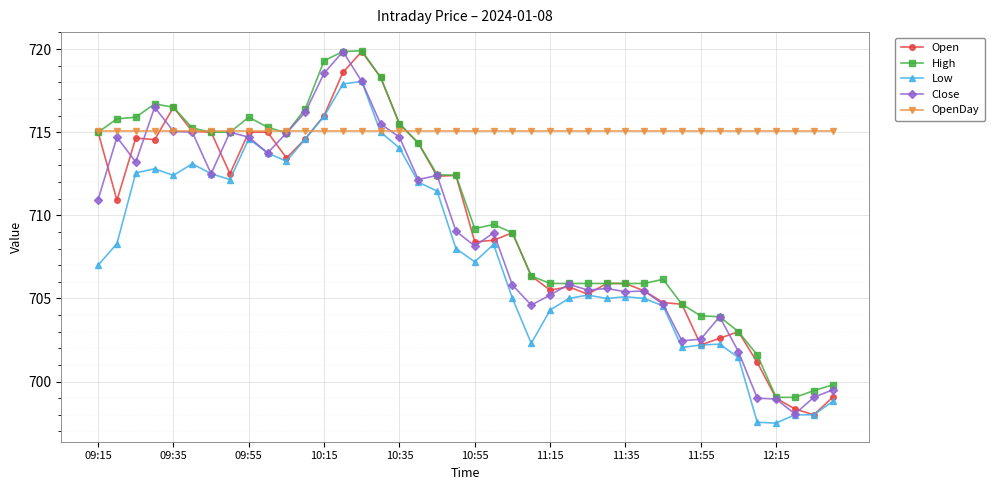

Which series has the largest total across all categories?

OpenDay